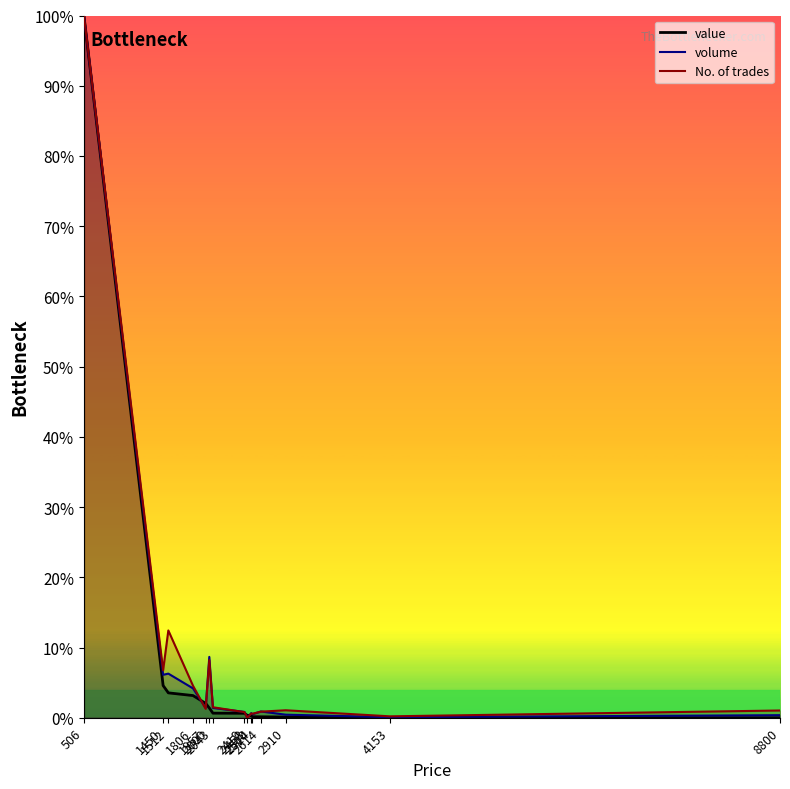

Which category has the lowest value in the volume series?

2453